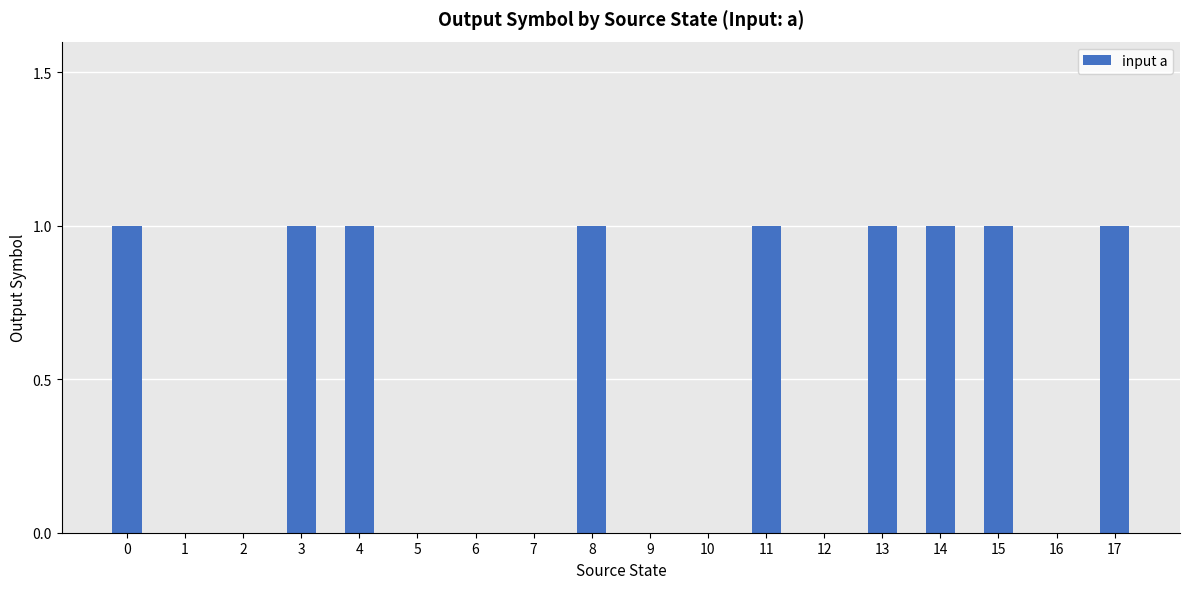

What is the sum of all values?

9